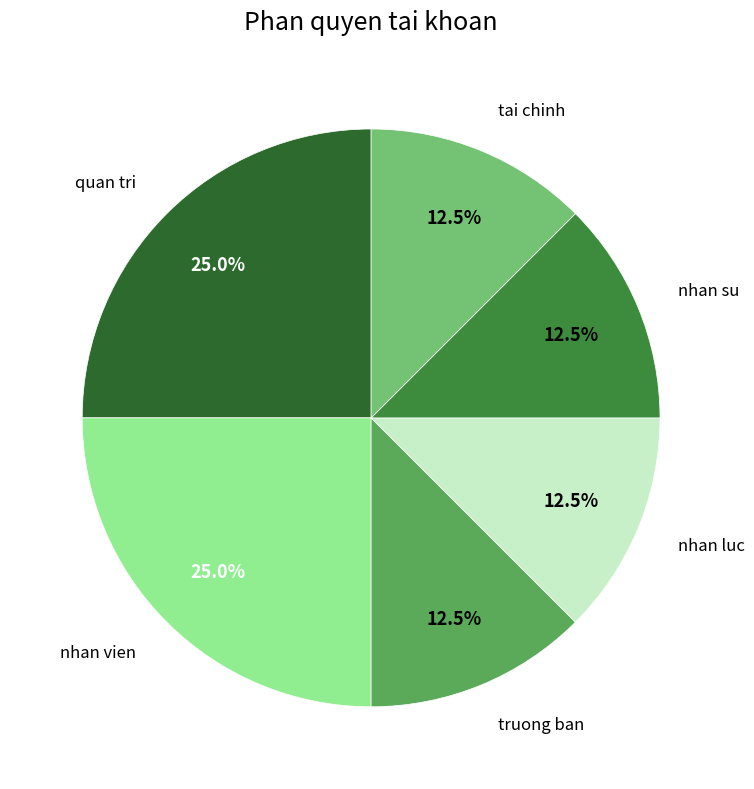

Does any single category account for the majority?

No